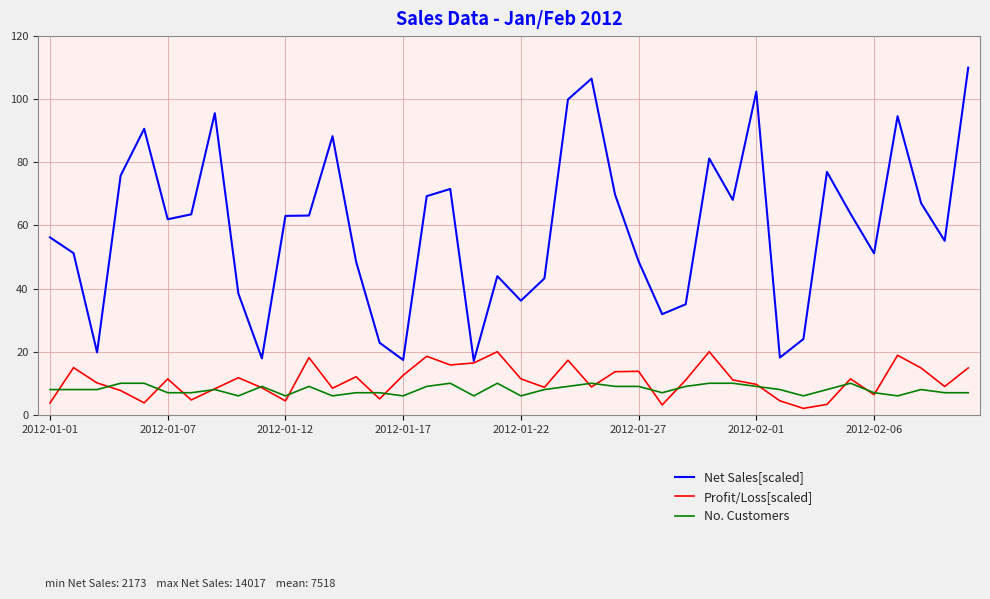

What is the highest value of the No. Customers series?

10.0